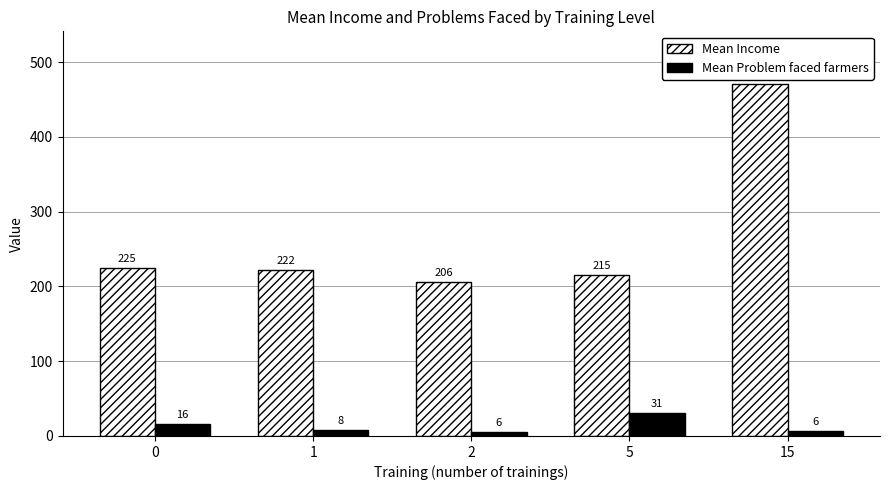

What are all the series names shown in the legend?

Mean Income, Mean Problem faced farmers